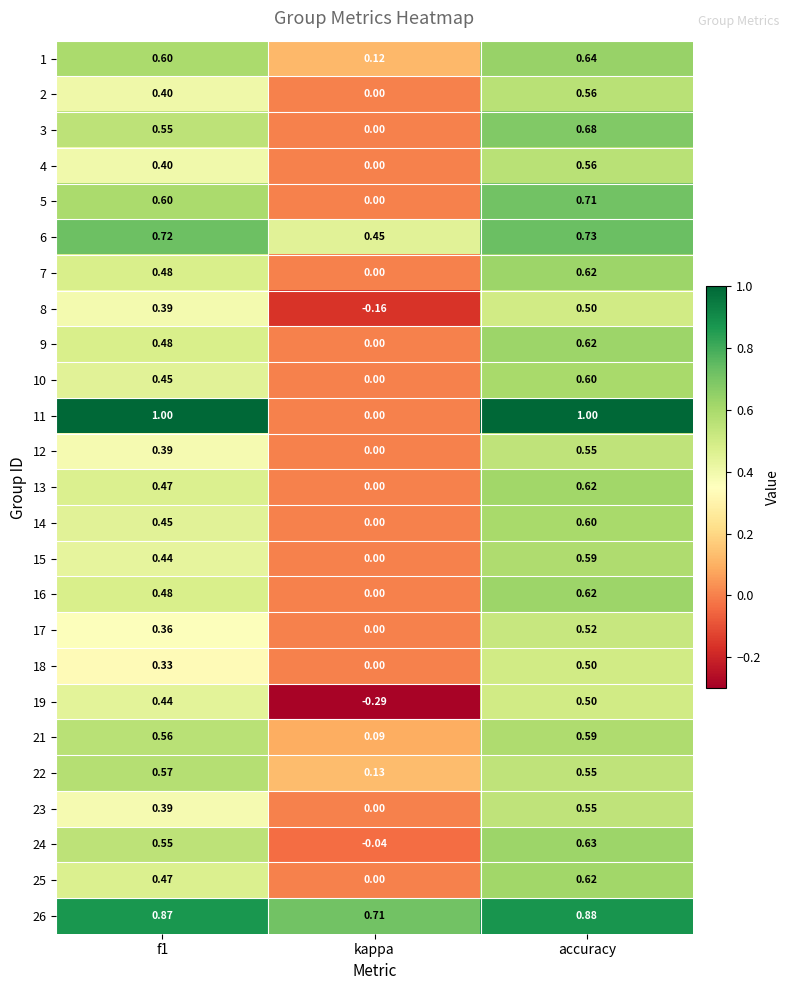

Which category has the highest value in the 9 series?

accuracy